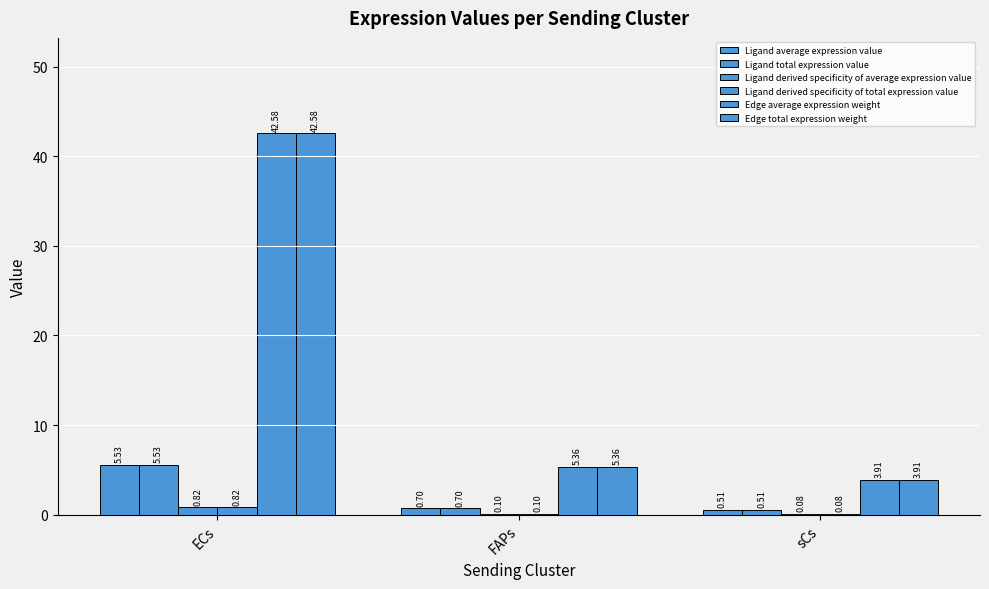

How many data points does each series have?

3